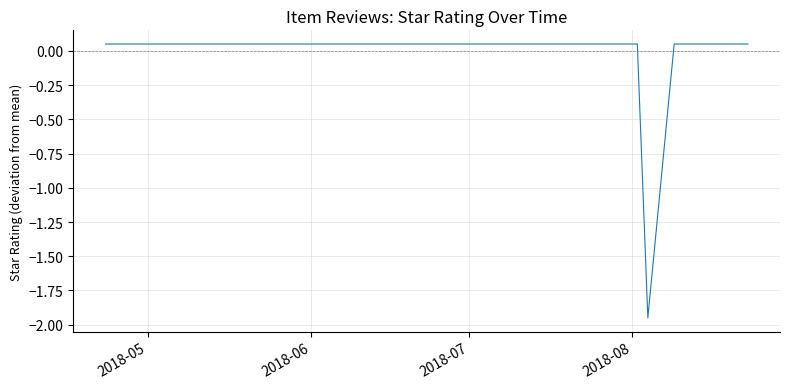

How many series are shown in this chart?

1